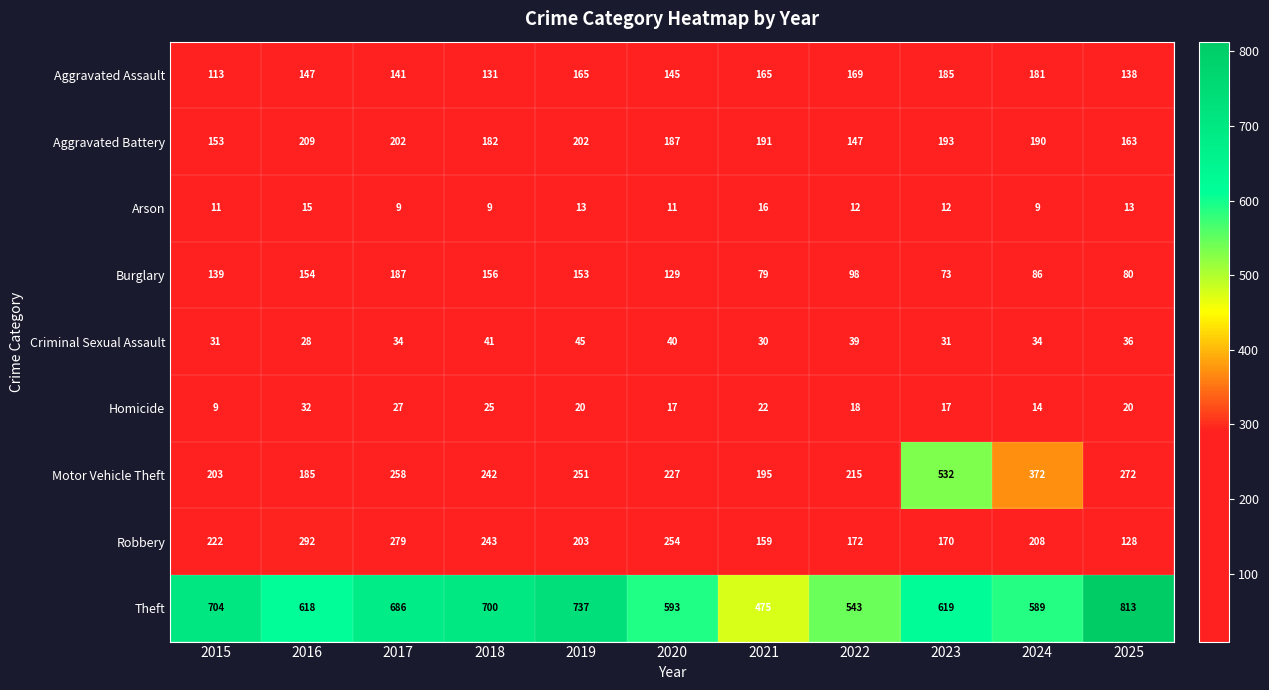

How many distinct data groups are displayed?

9